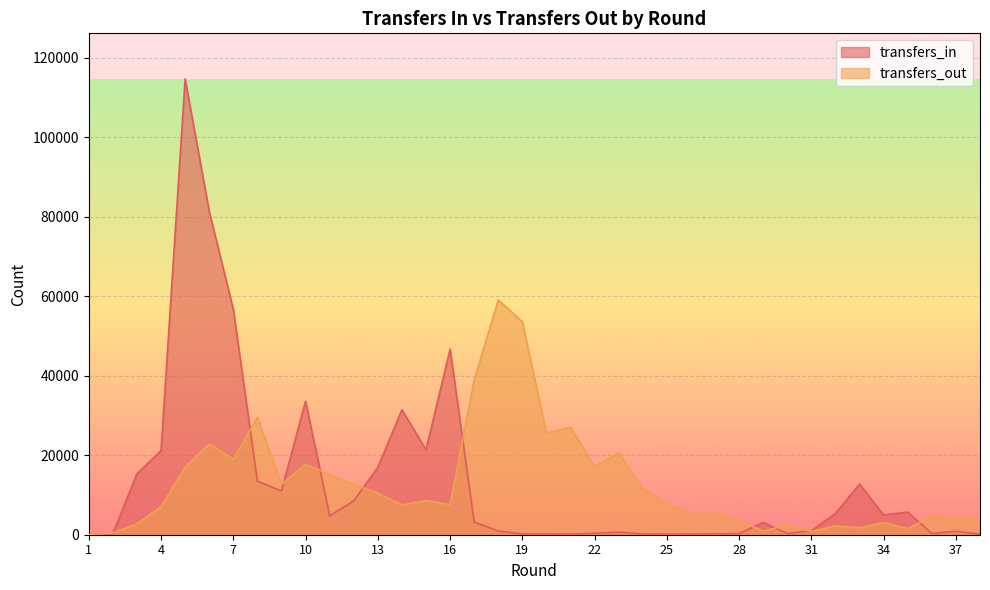

List the series in order of their overall mean, lowest first.

transfers_out, transfers_in